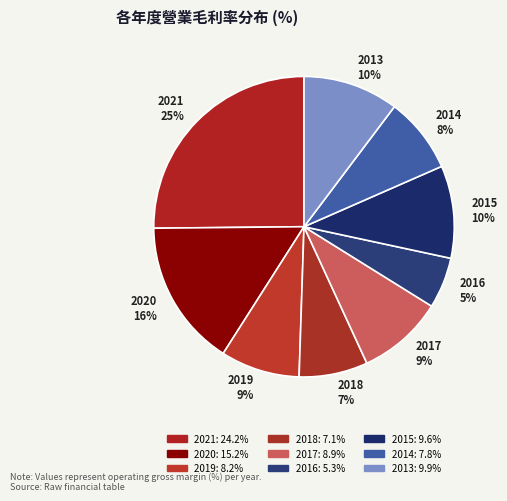

Combined, do 2018 7% and 2017 9% account for over 50%?

No